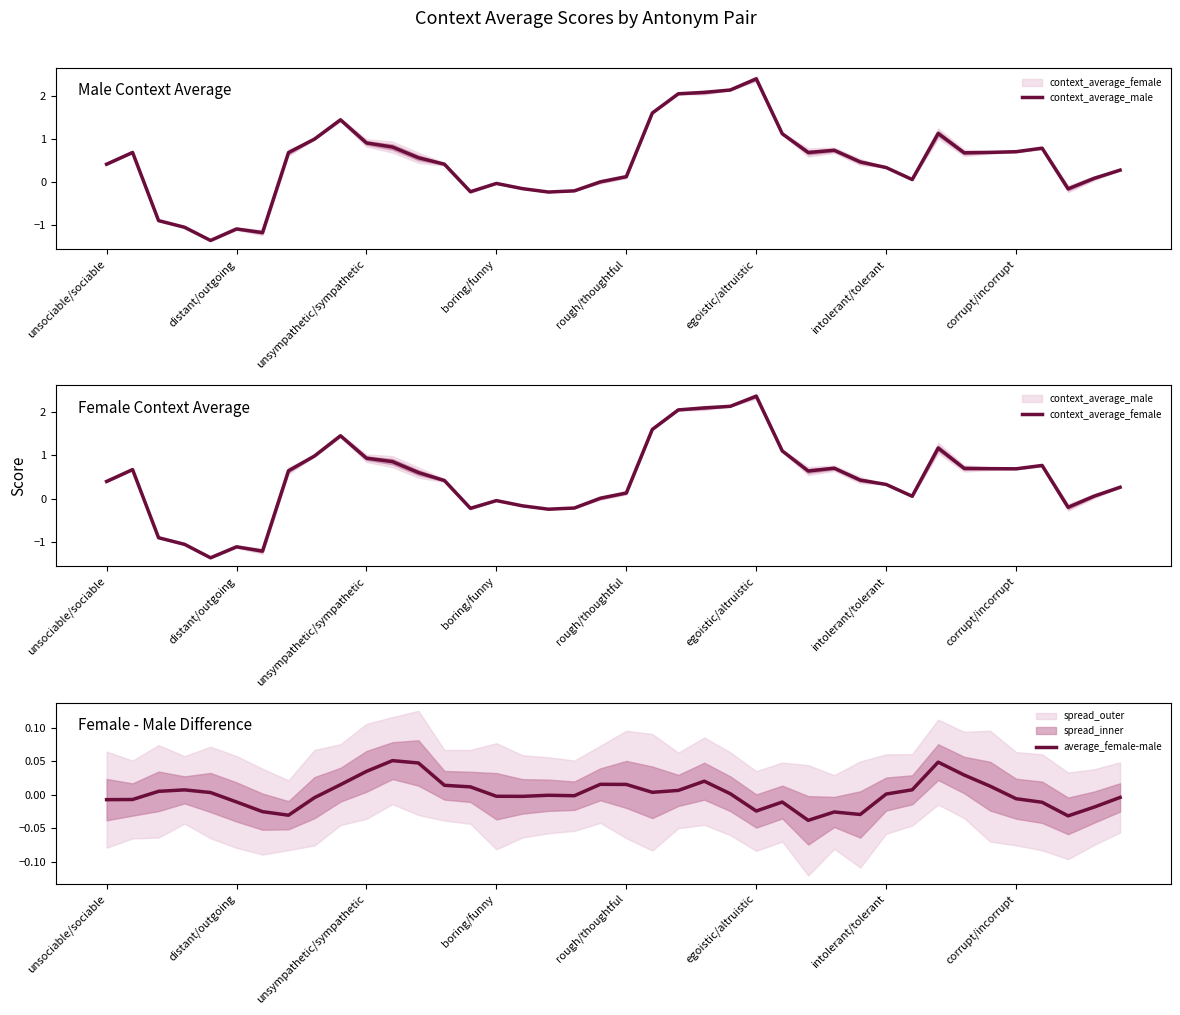

List the series in order of their peak value, lowest first.

average_female-male, context_average_female, context_average_male